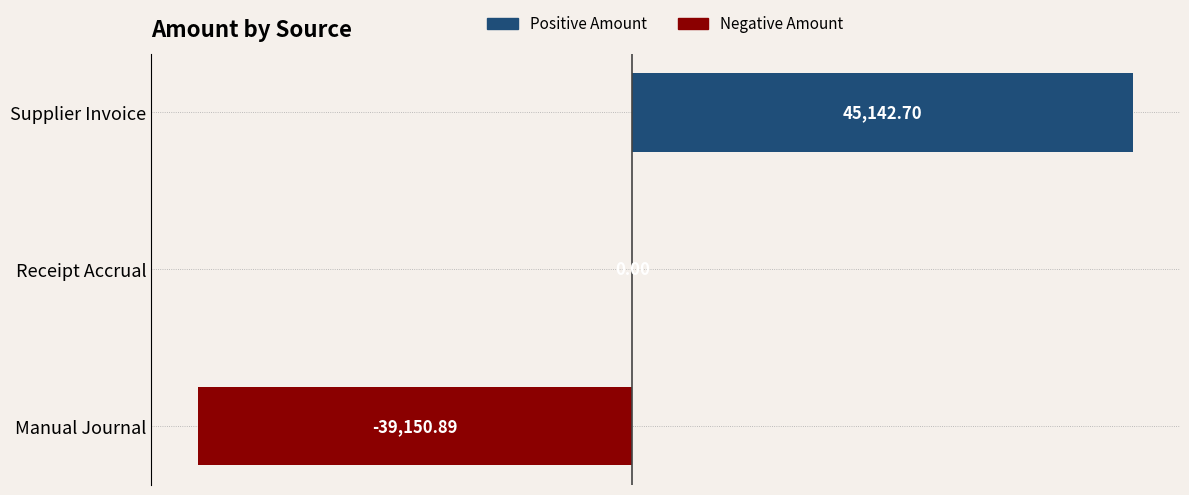

Which label corresponds to the largest value in the chart?

Supplier Invoice